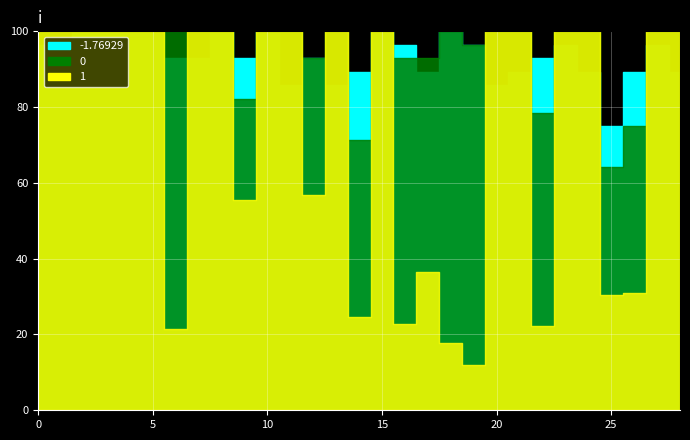

Which series has the largest range (max minus min)?

1